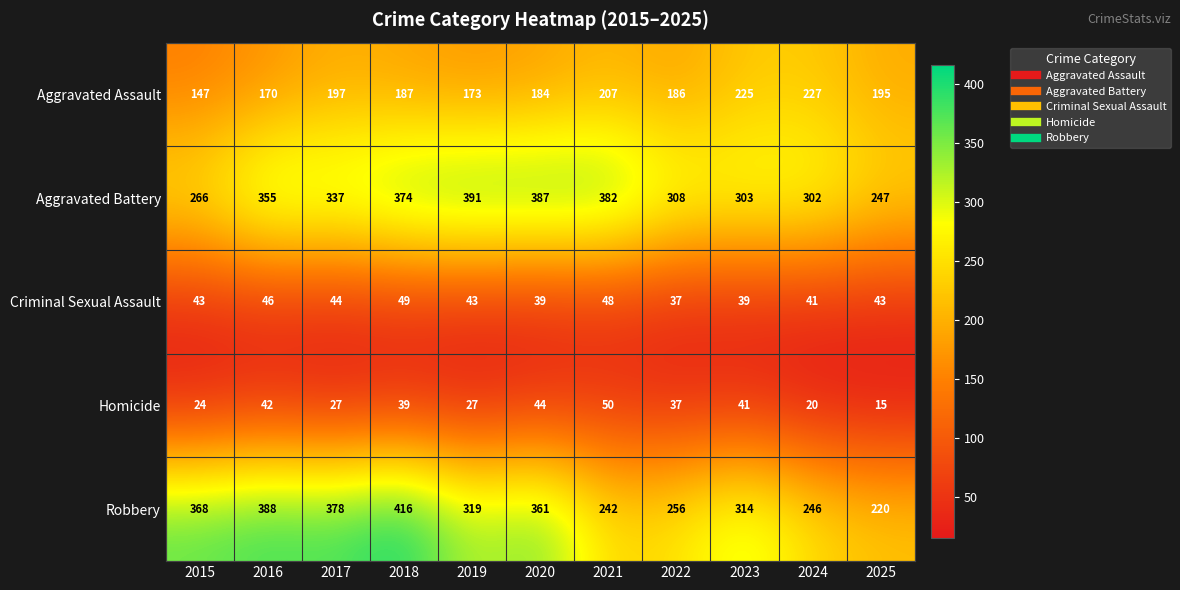

The value of Robbery at 2018 is 416. True or false?

True